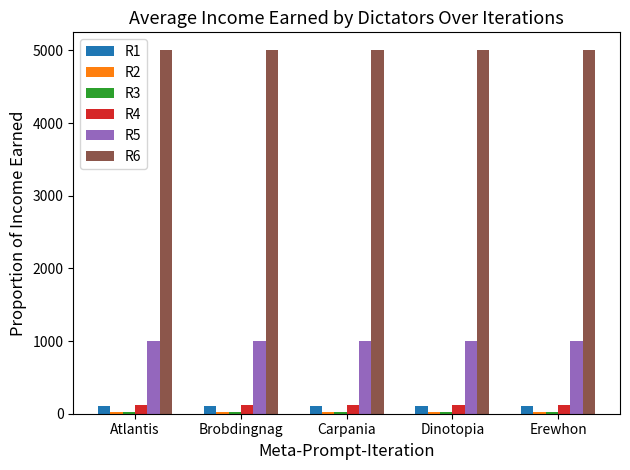

What is the maximum value shown in the chart?

5000